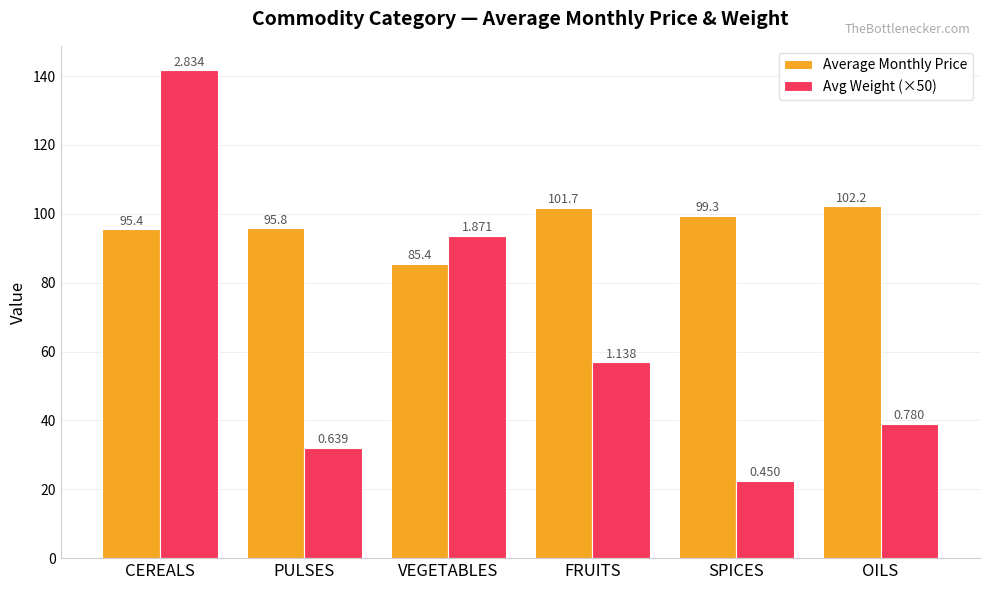

Reading left to right, extract all data points from this chart.

Average Monthly Price: CEREALS=95.4	PULSES=95.8	VEGETABLES=85.4	FRUITS=101.7	SPICES=99.3	OILS=102.2
Avg Weight (×50): CEREALS=141.7	PULSES=31.9	VEGETABLES=93.6	FRUITS=56.9	SPICES=22.5	OILS=39.0